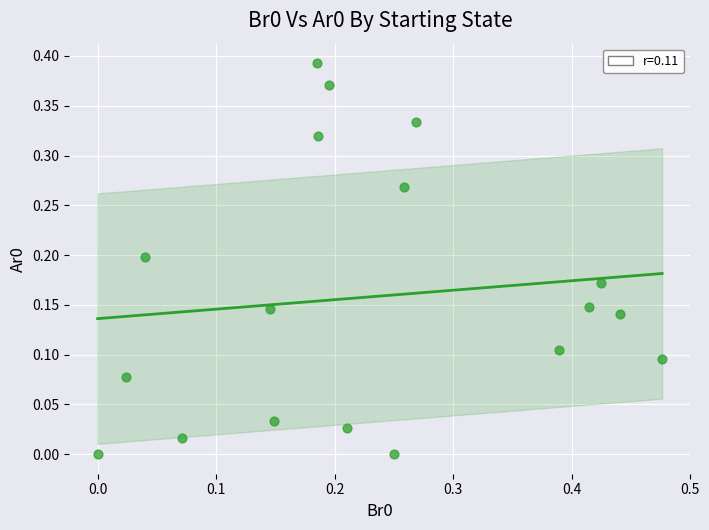

What is the range of X values (max minus min)?

0.5